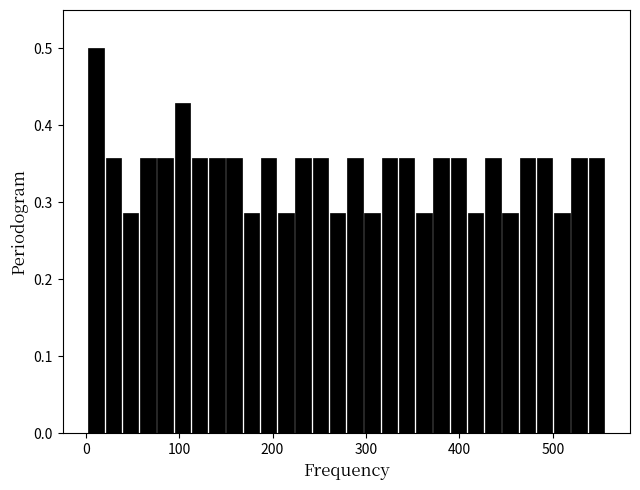

Around what value on the x-axis is the tallest bar? Give the approximate position of its centre, as read against the axis.

10